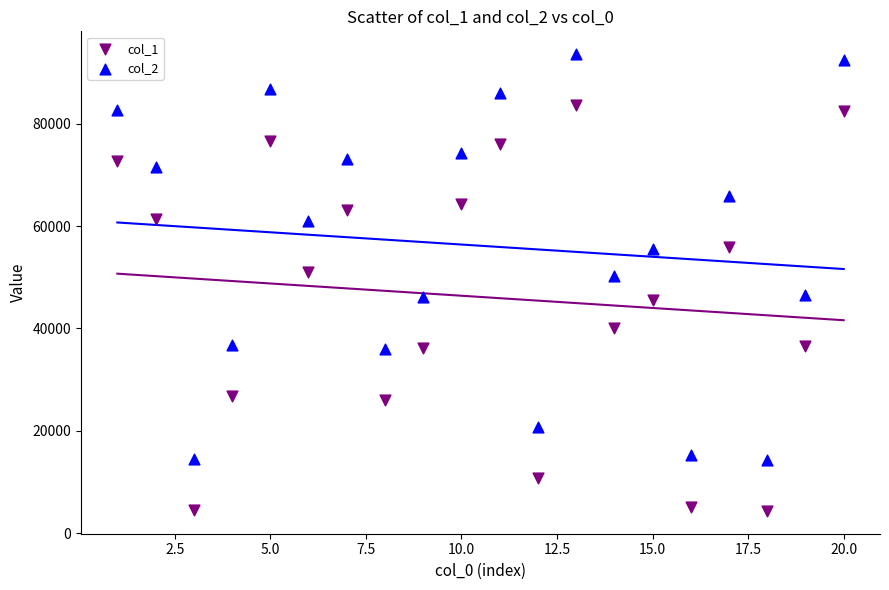

What are all the series names shown in the legend?

col_1, col_2